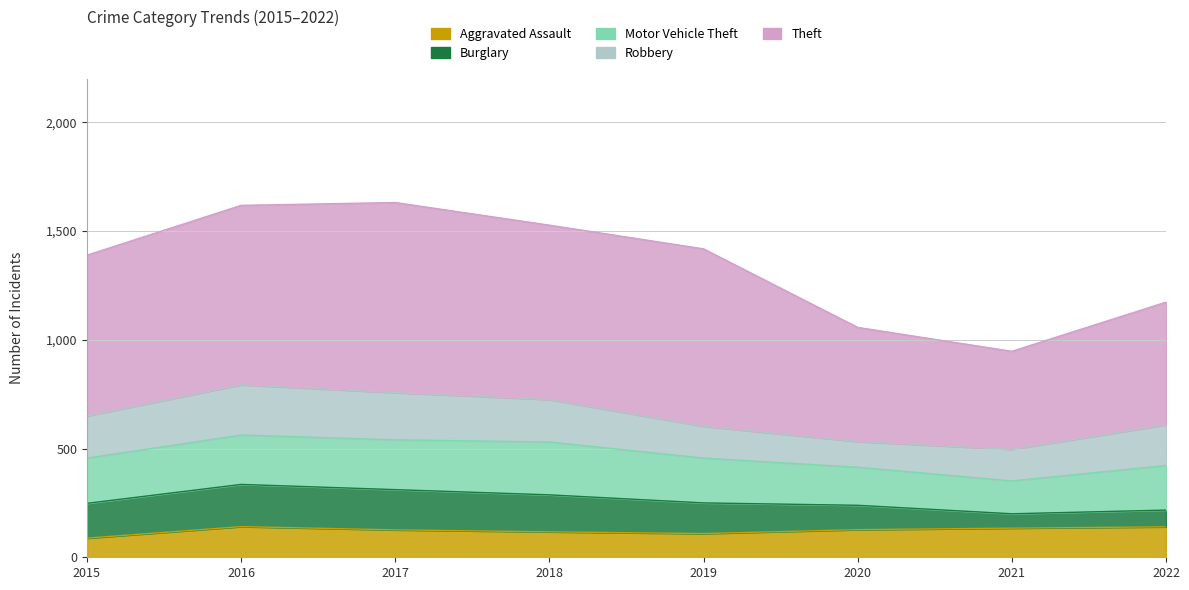

Which series changed the most between 2016 and 2017?

Theft